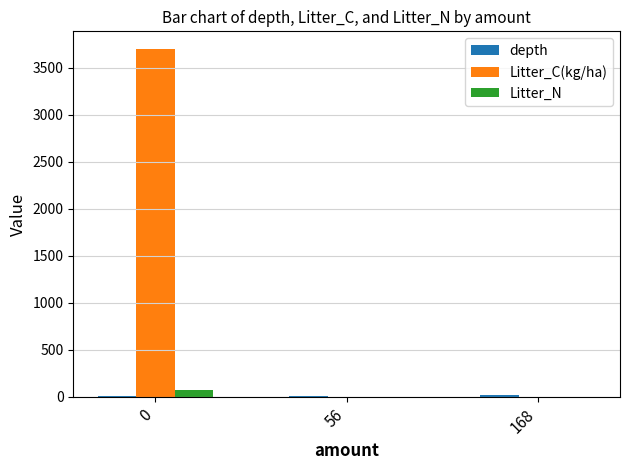

The Litter_N series shows 0.0 at 168. True or false?

True